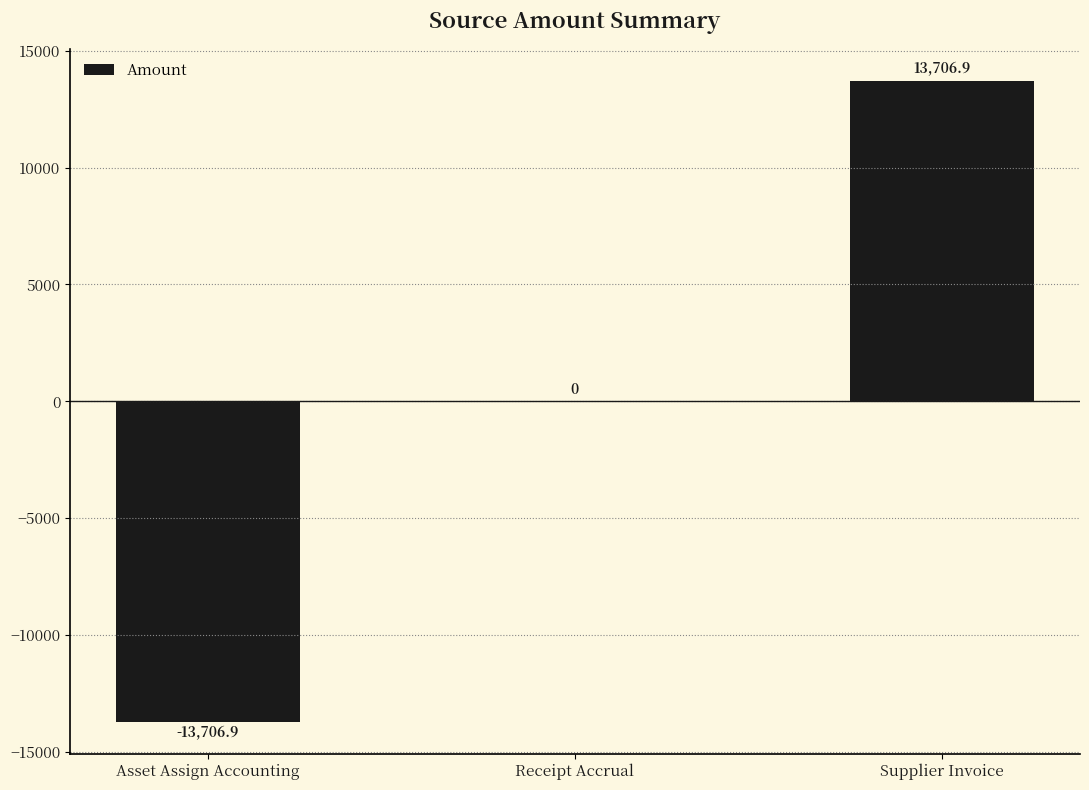

Read the value at Supplier Invoice.

13706.9